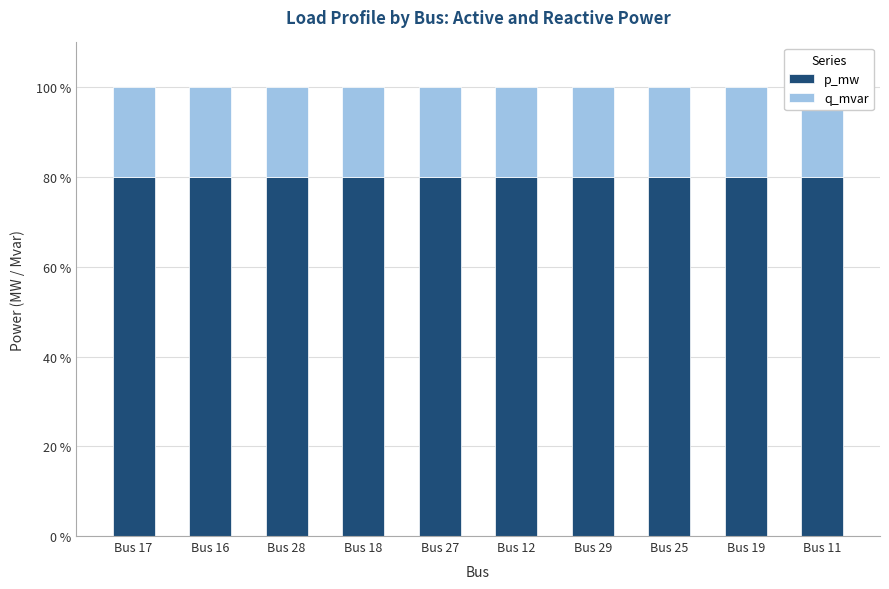

What is the average value of the p_mw series?

80.0